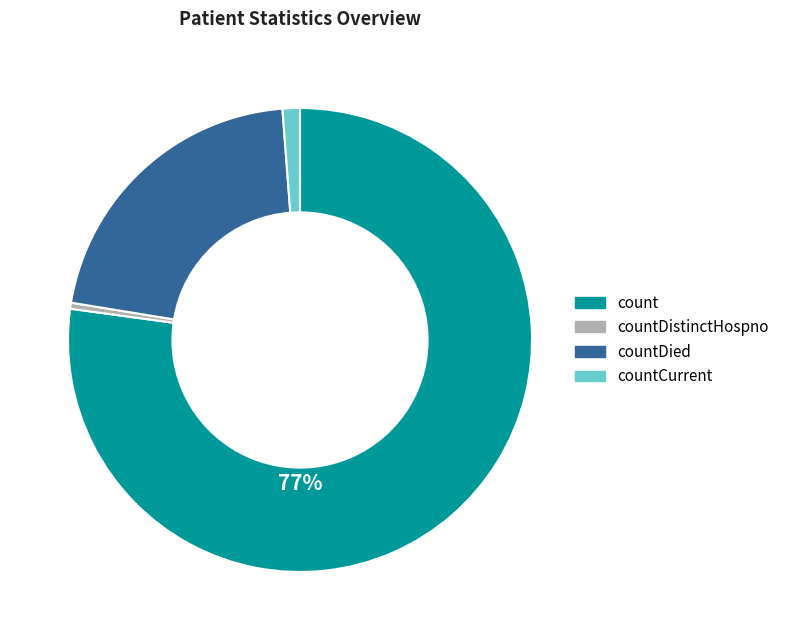

True or false: countCurrent accounts for 1% of the total.

True